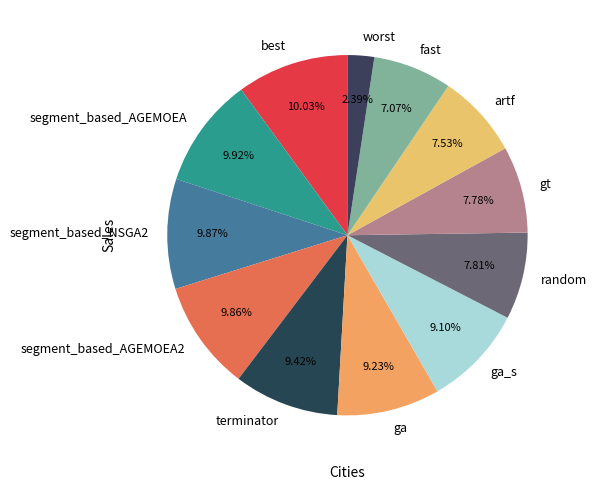

Between worst and segment_based_AGEMOEA, which is larger?

segment_based_AGEMOEA